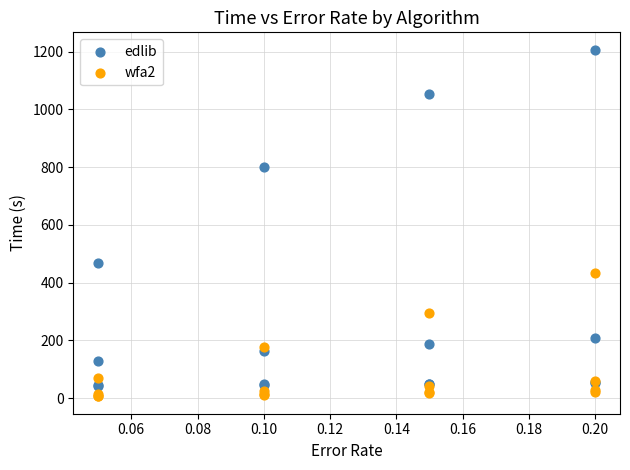

Which series reaches the maximum Y coordinate?

edlib